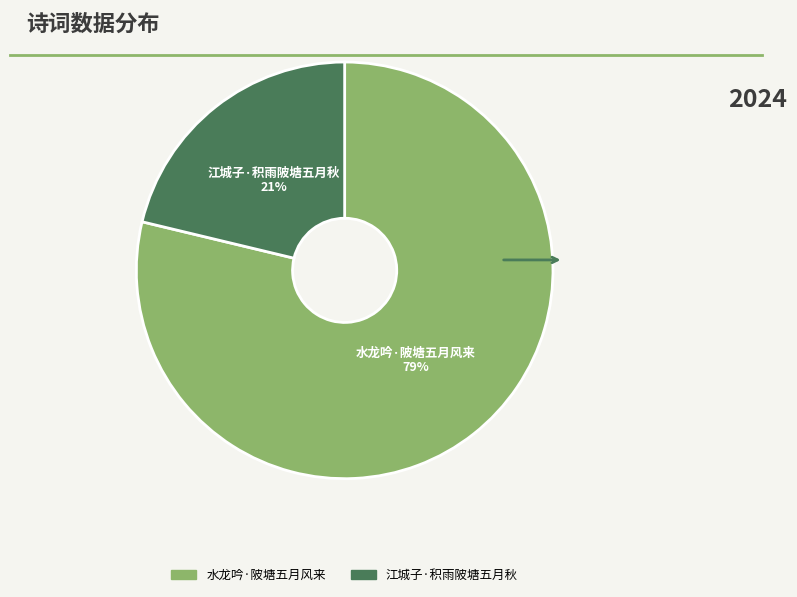

Rank the categories by value from highest to lowest.

水龙吟·陂塘五月风来, 江城子·积雨陂塘五月秋